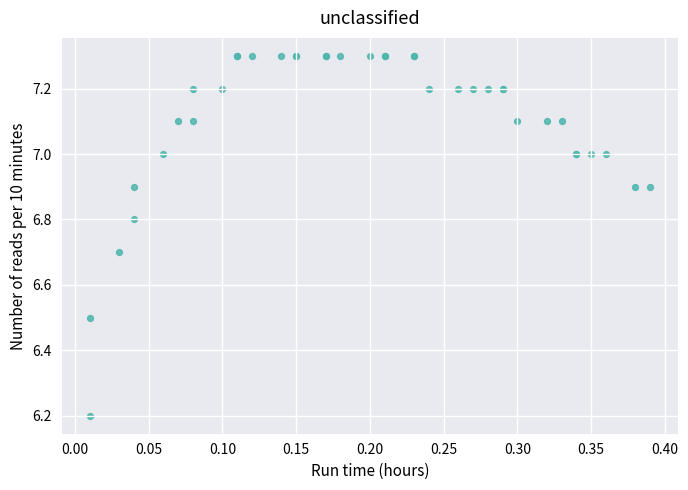

What Y value in the scatter plot is closest to 6?

6.2